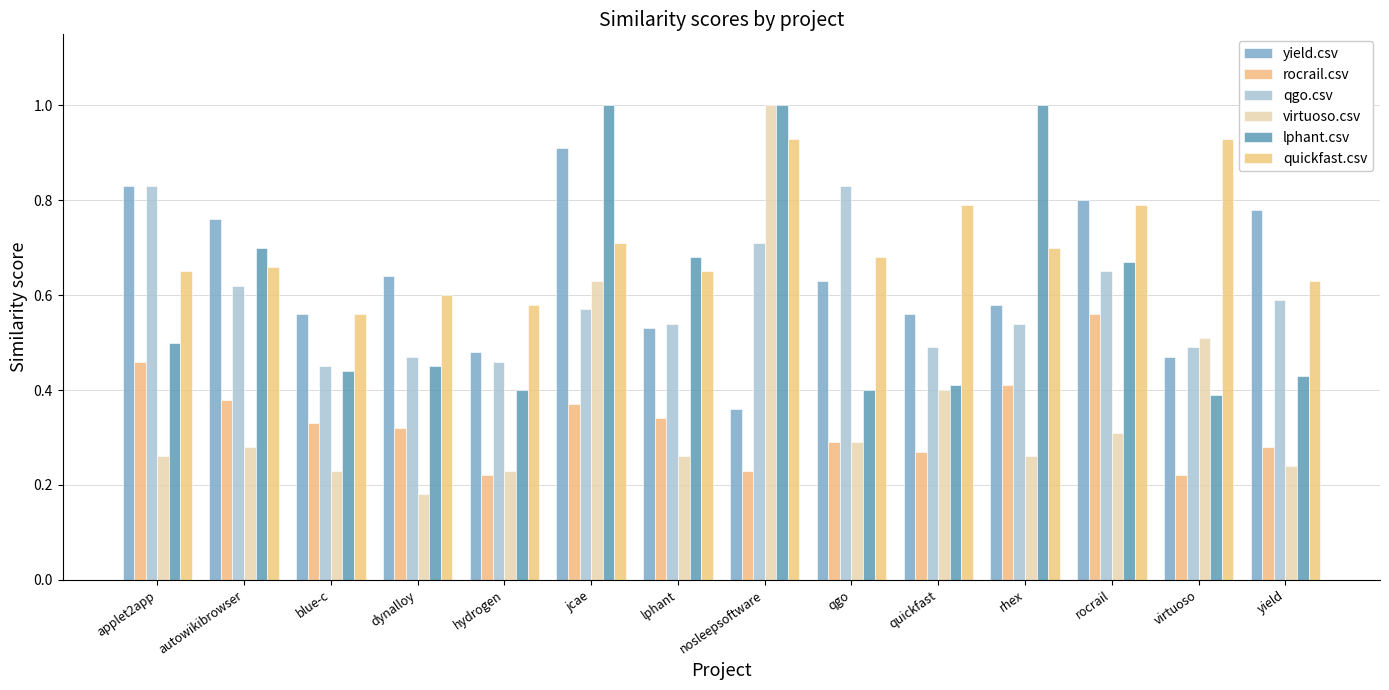

Which label corresponds to the smallest value in the chart?

dynalloy